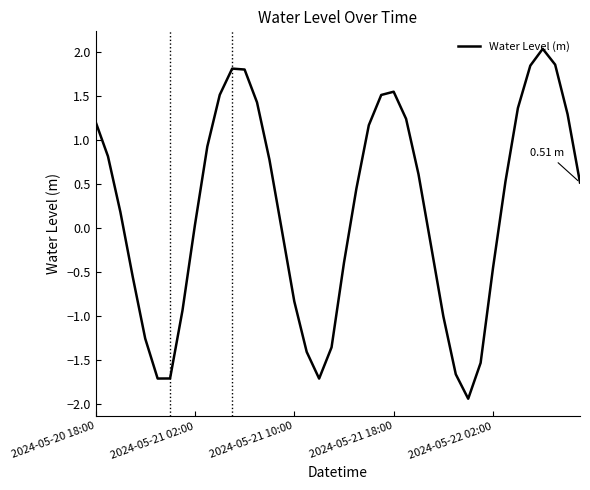

How many values are below zero?

17